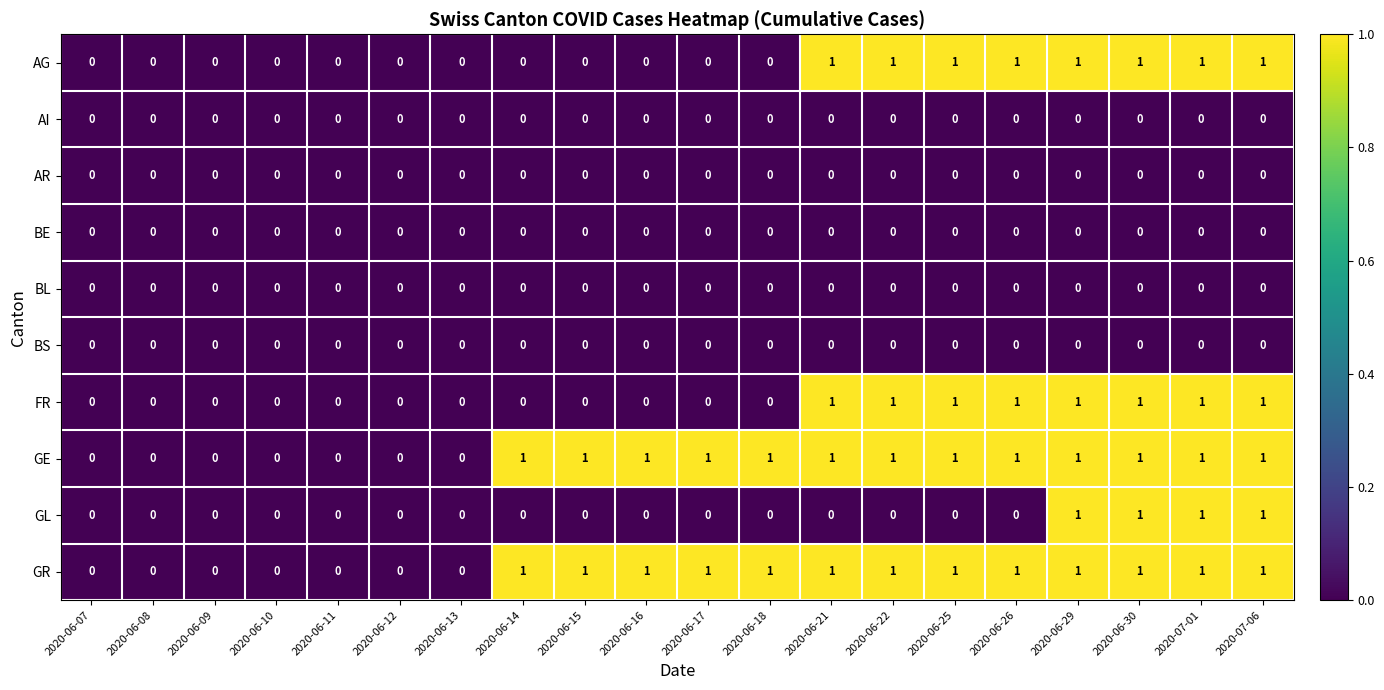

What is the difference between the highest and lowest values at 2020-06-18?

1